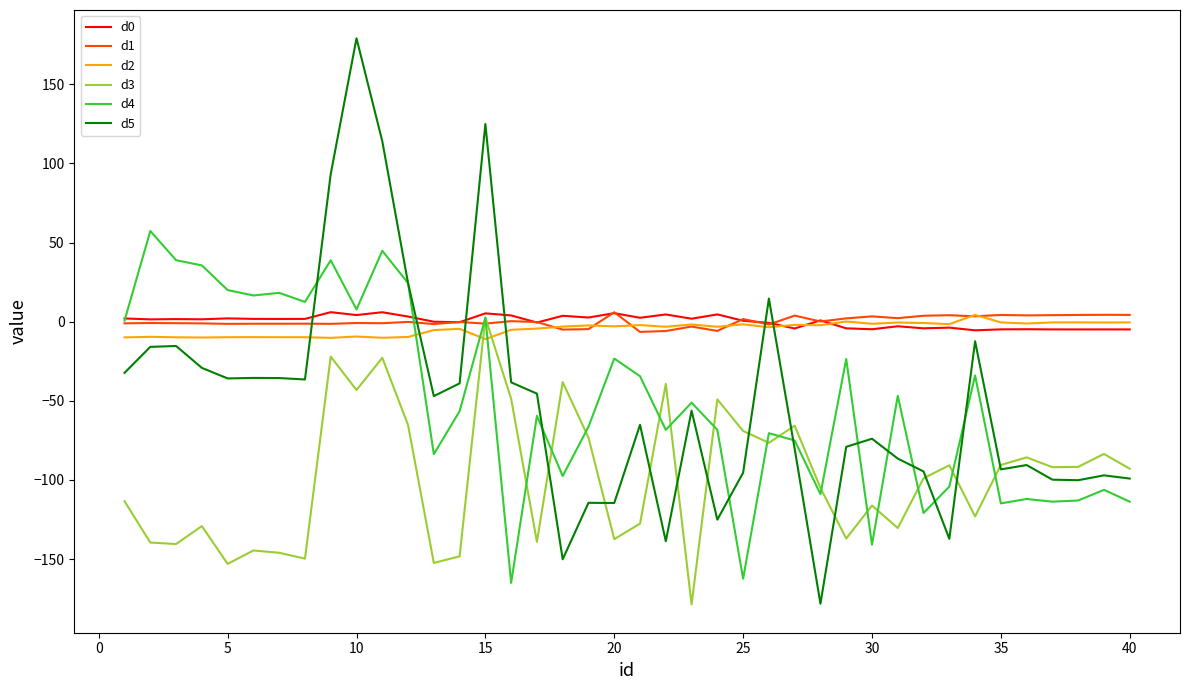

What is the minimum value shown in the chart?

-178.6